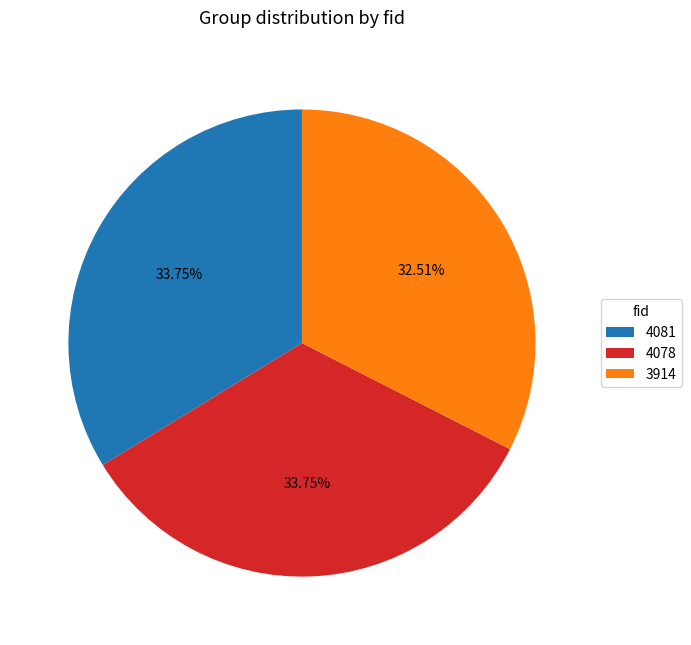

Is it true that 3914 is 33% of the pie?

True